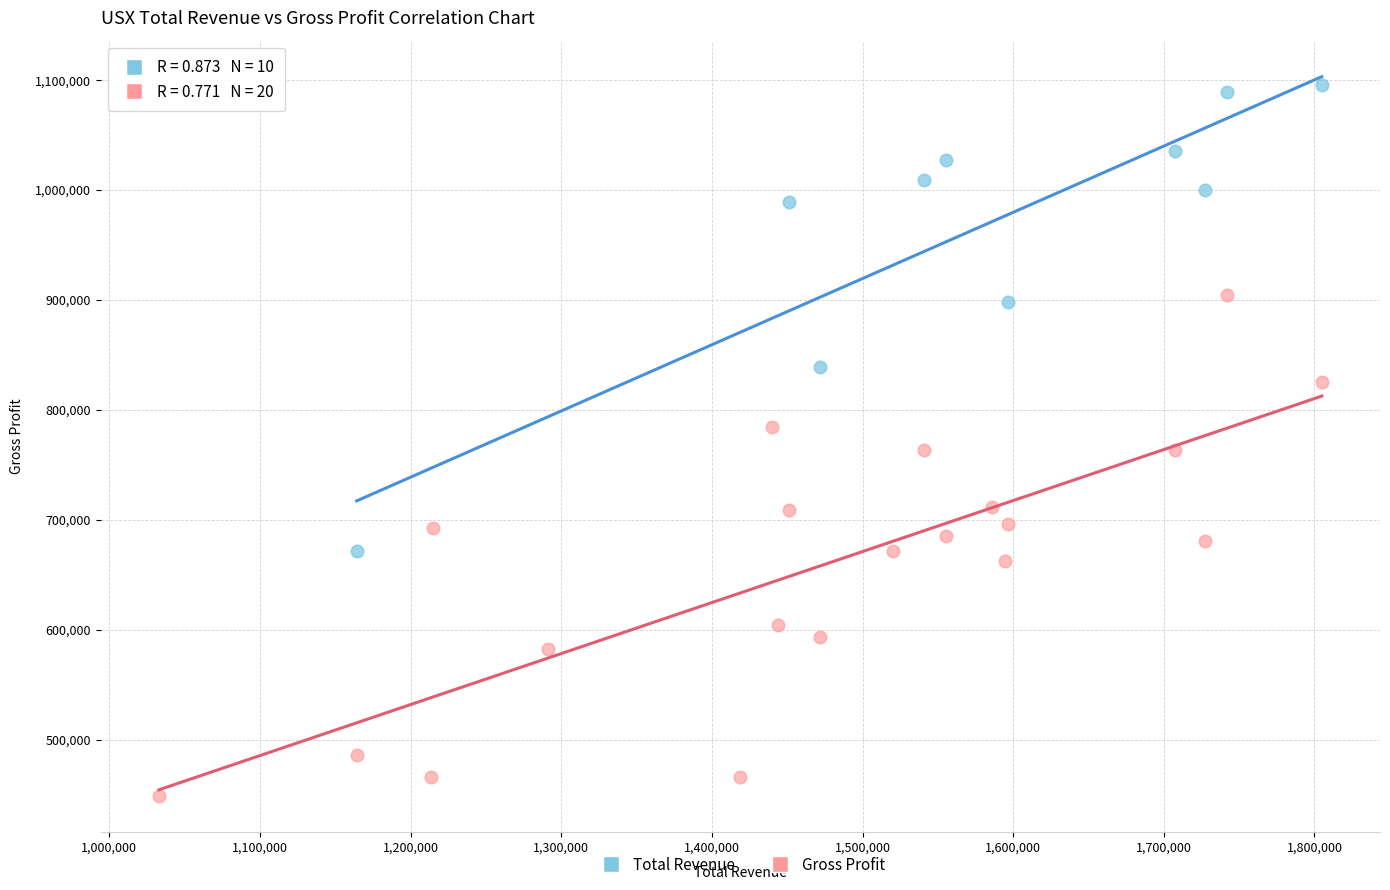

Which series reaches the minimum Y coordinate?

Gross Profit